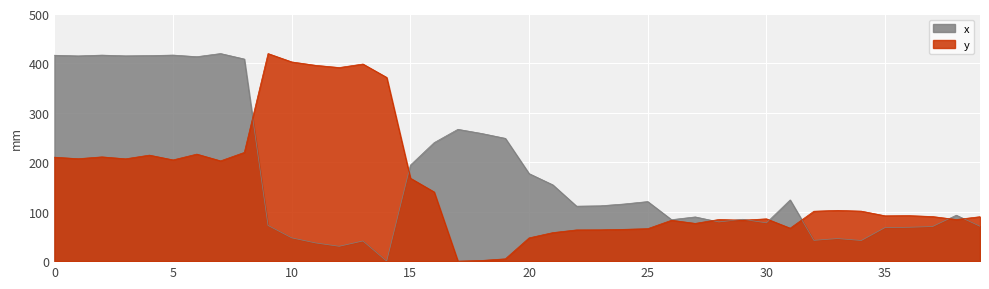

What is the difference between the x values at 28 and 9?

7.1